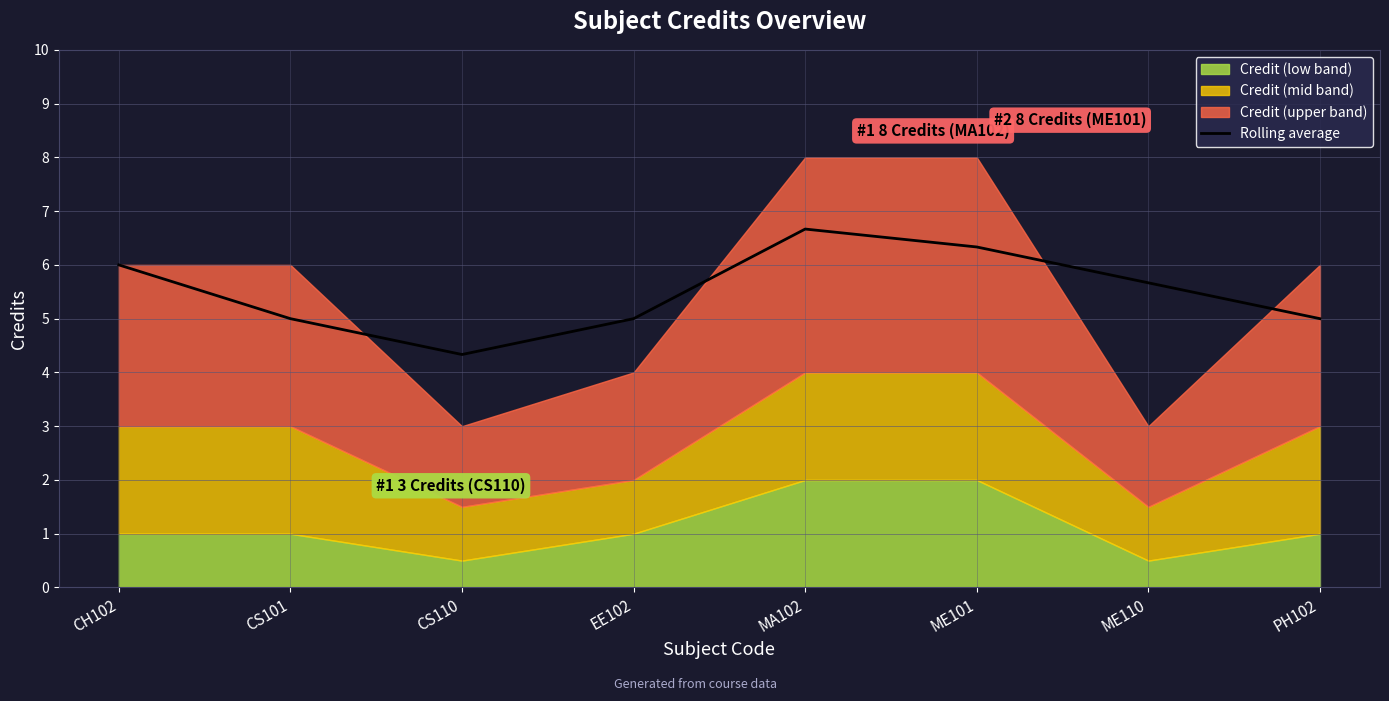

What is the label of the 2nd point from the right?

ME110